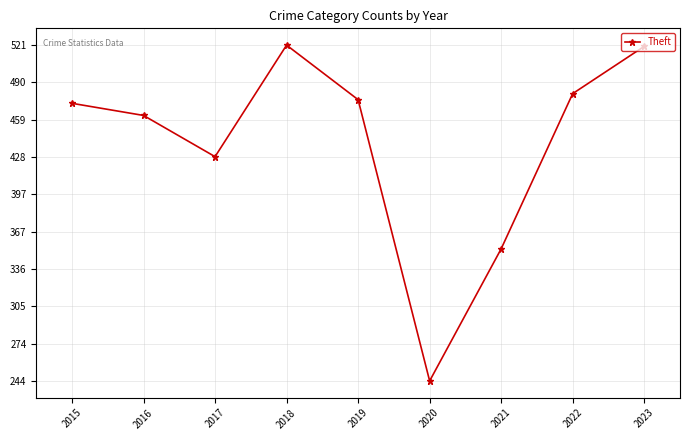

What is the minimum value shown in the chart?

244